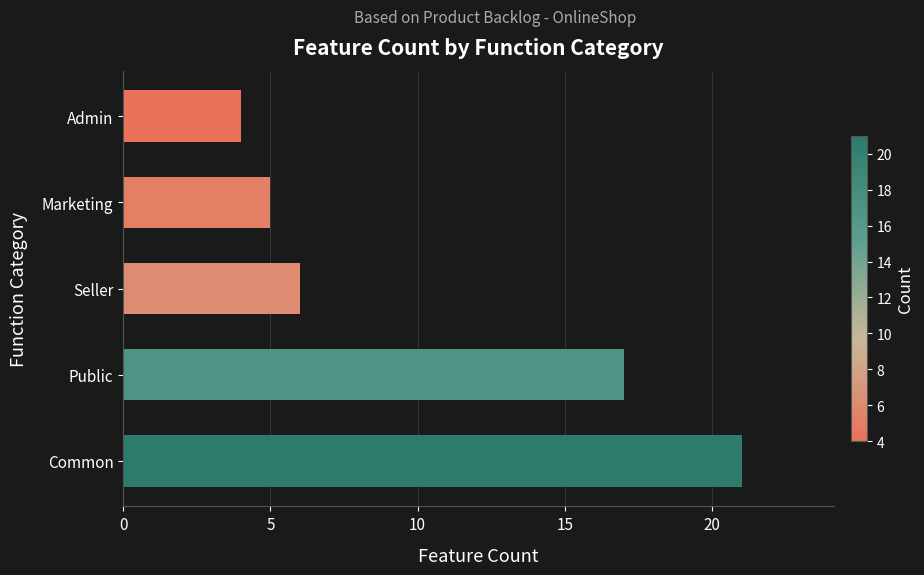

What is the difference between the second highest and minimum values?

13